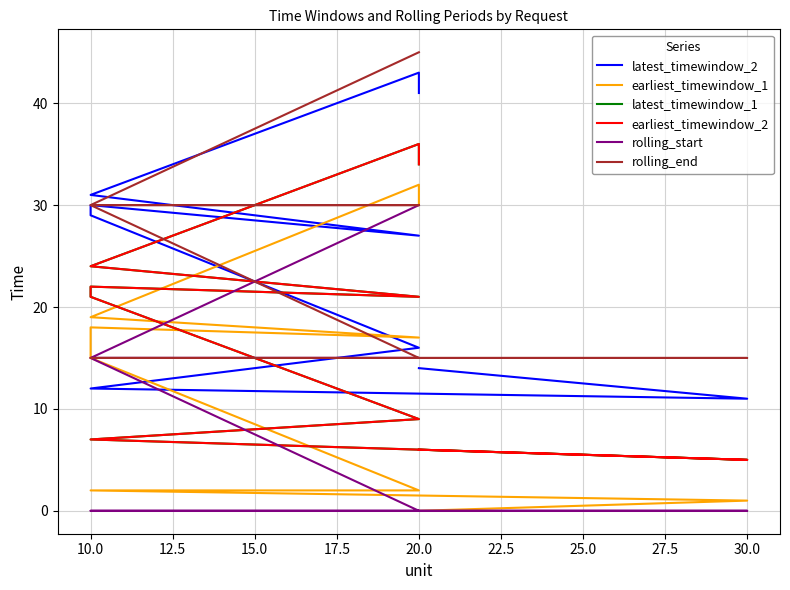

What is the difference between the maximum and minimum values in the earliest_timewindow_2 series?

31